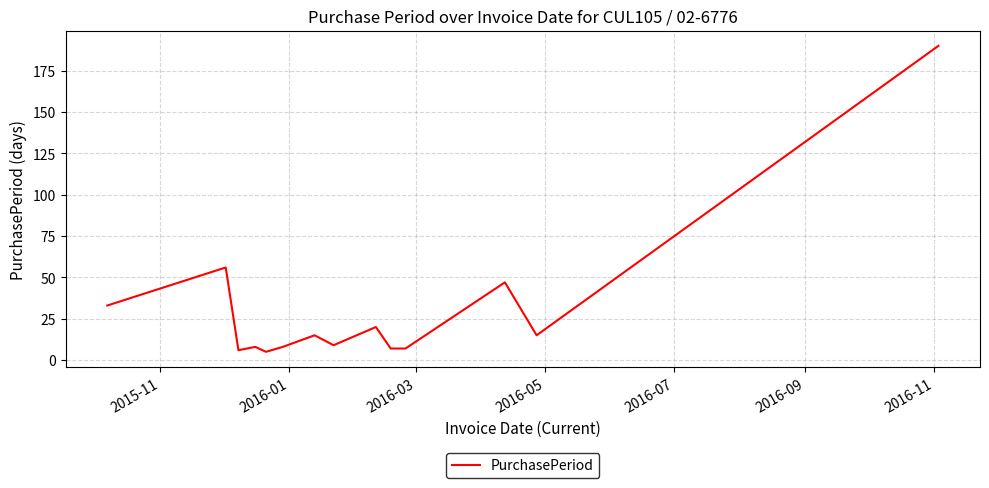

What is the smallest value displayed?

5